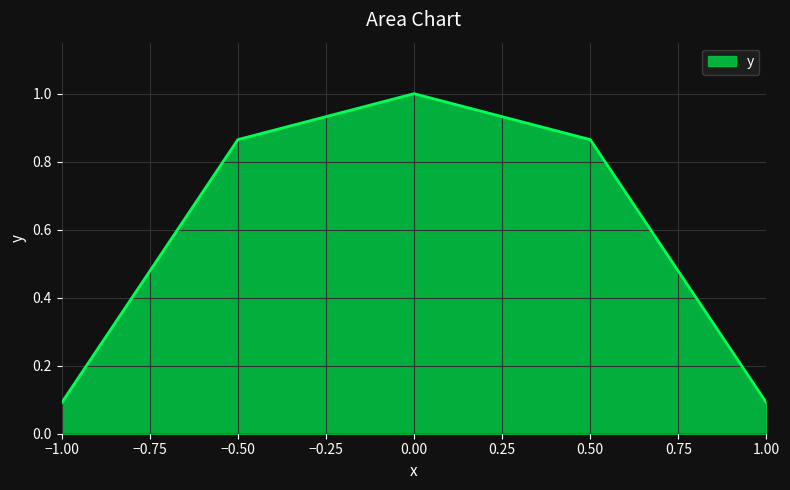

The value at −1.00 is 0.1. True or false?

True